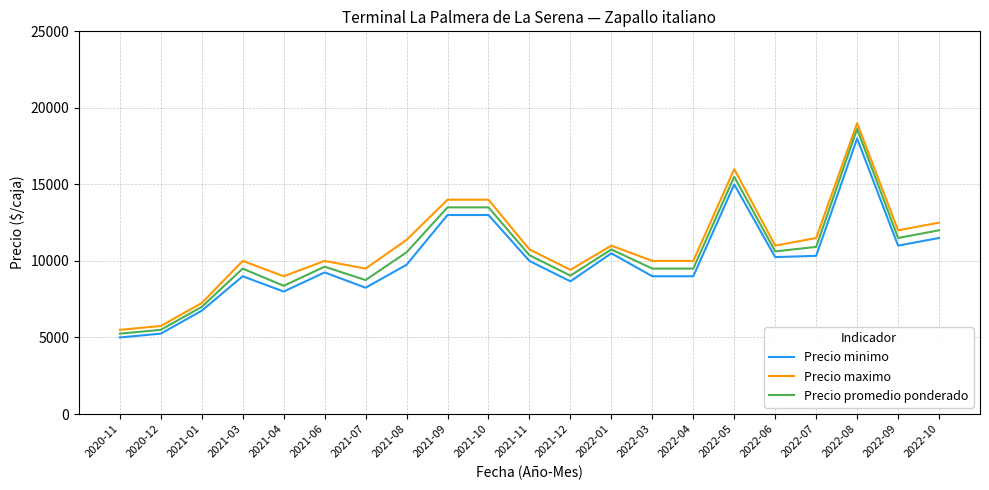

True or false: Precio maximo has a value of 25192 at 2021-10.

False